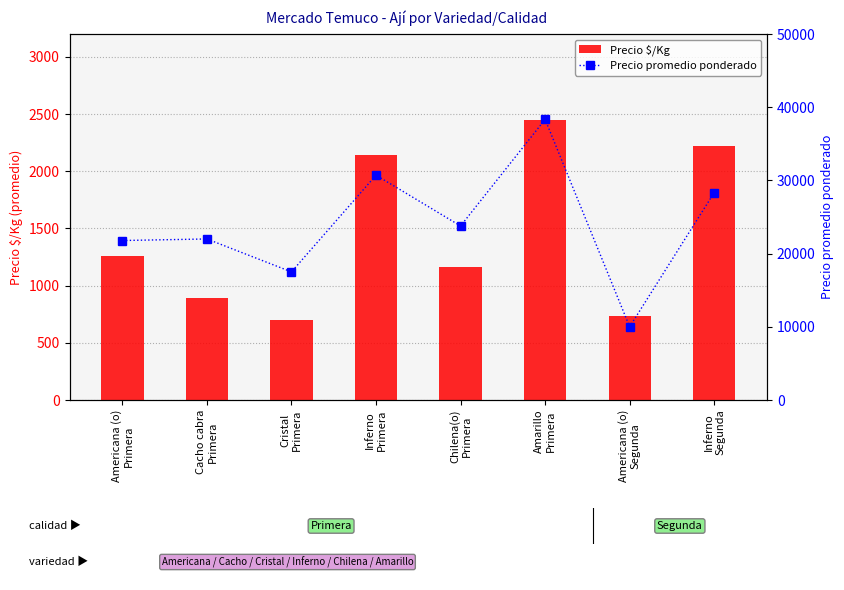

What are all the series names shown in the legend?

Precio $/Kg, Precio promedio ponderado